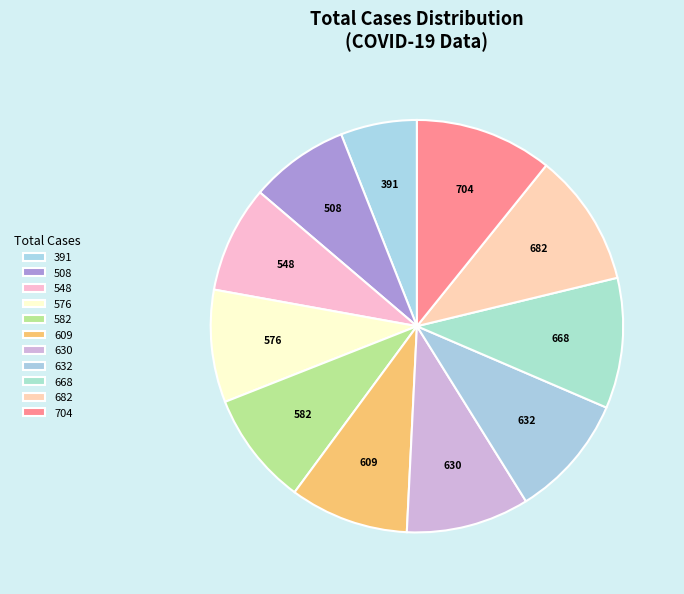

Count the number of slices in the pie.

11